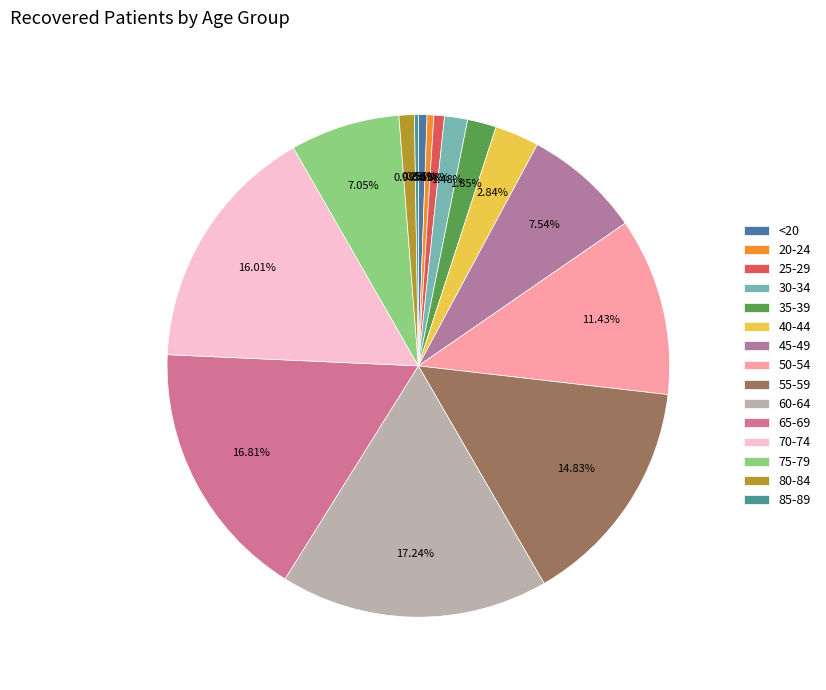

Does any single category account for the majority?

No